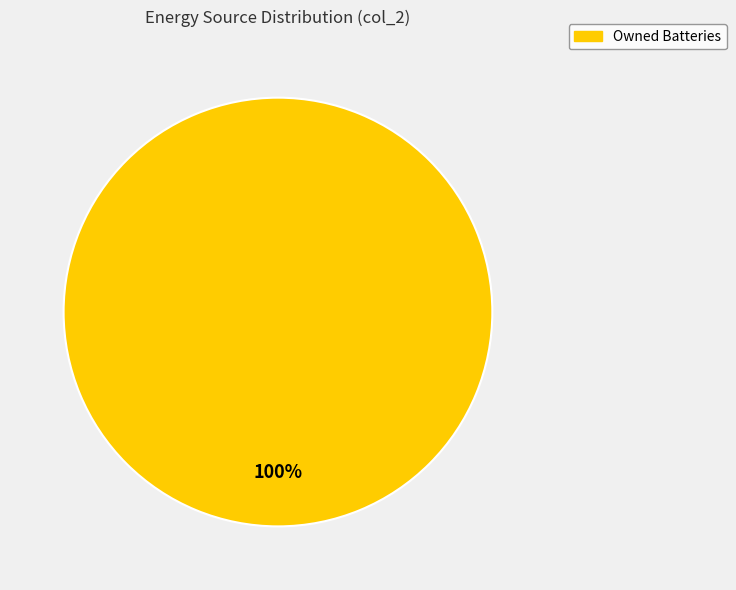

Does any single category account for the majority?

Yes